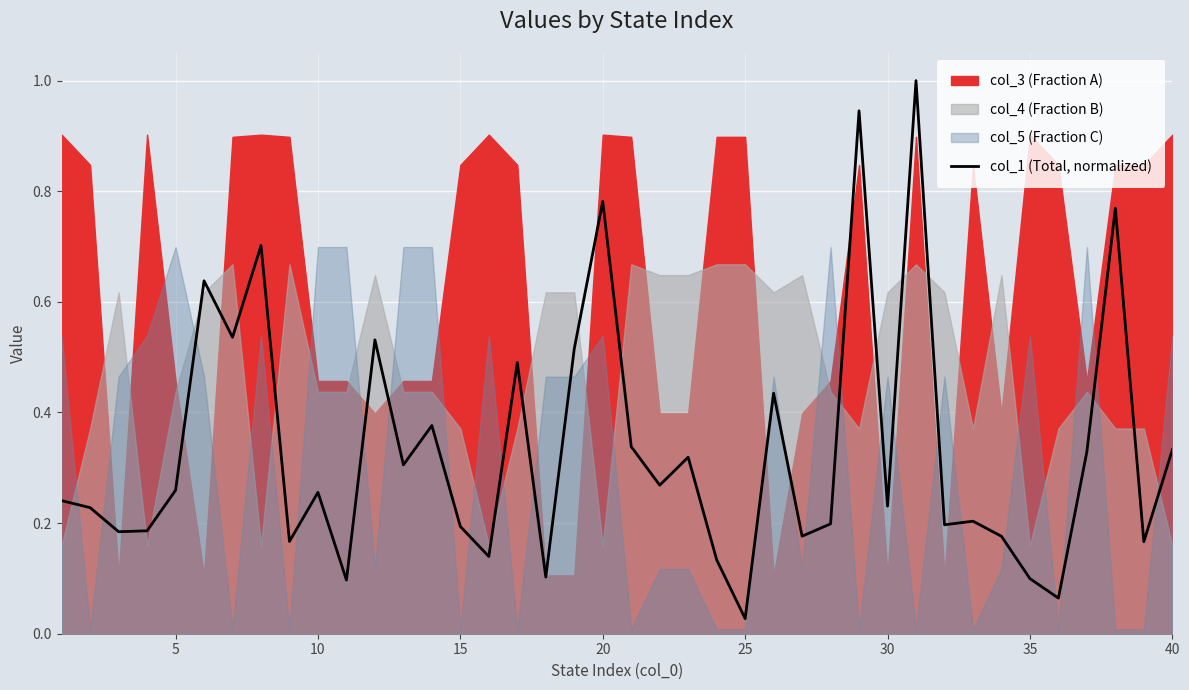

The col_1 (Total, normalized) series shows 0.2 at 35. True or false?

False